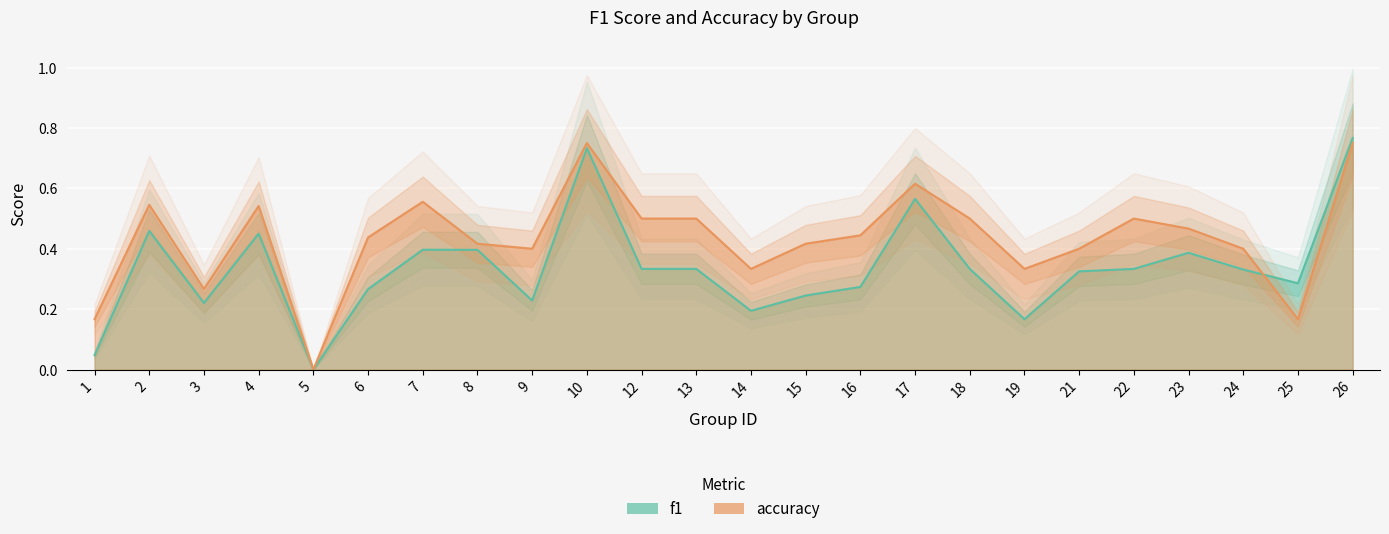

True or false: f1 has more than 2 points higher than both neighbors.

True